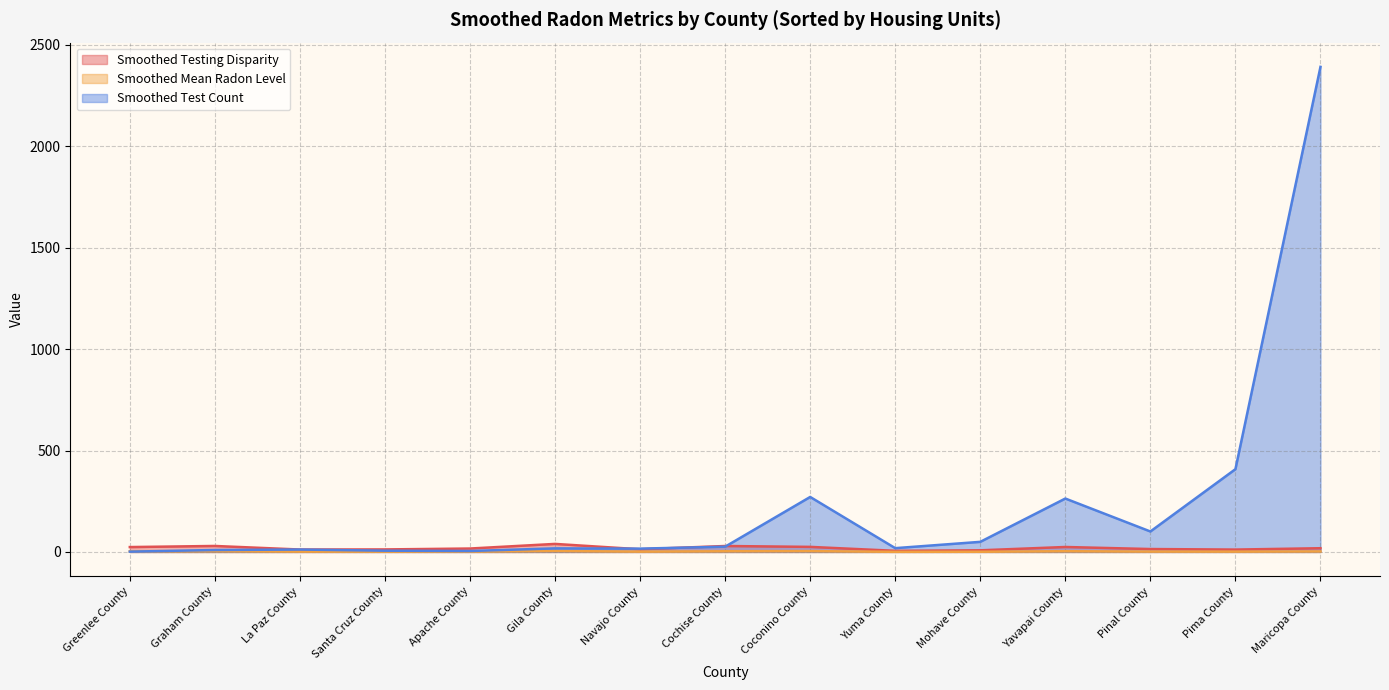

At which category does Smoothed Mean Radon Level reach its first local peak?

Gila County